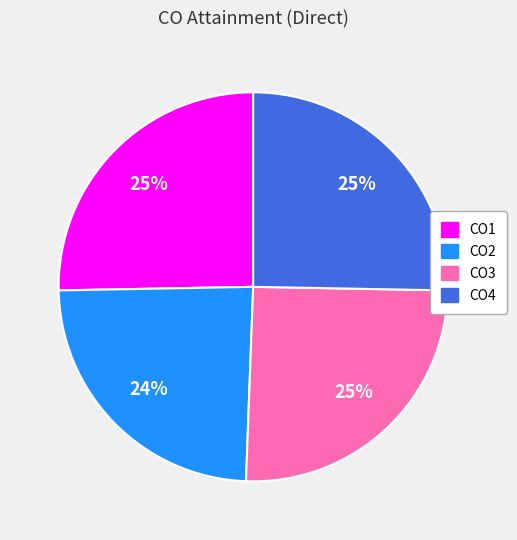

Combined, do CO1 and CO3 account for over 50%?

Yes